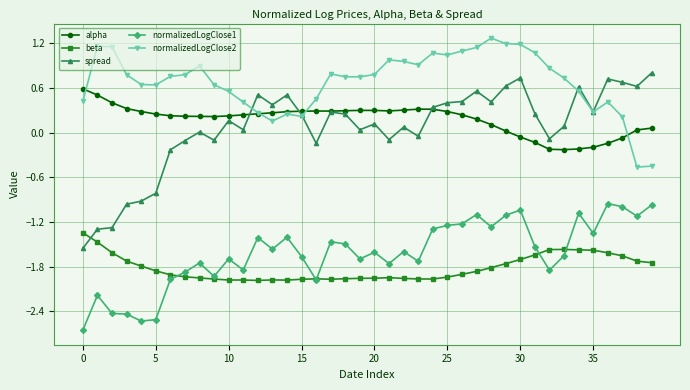

At how many categories does at least one series exceed -1?

40